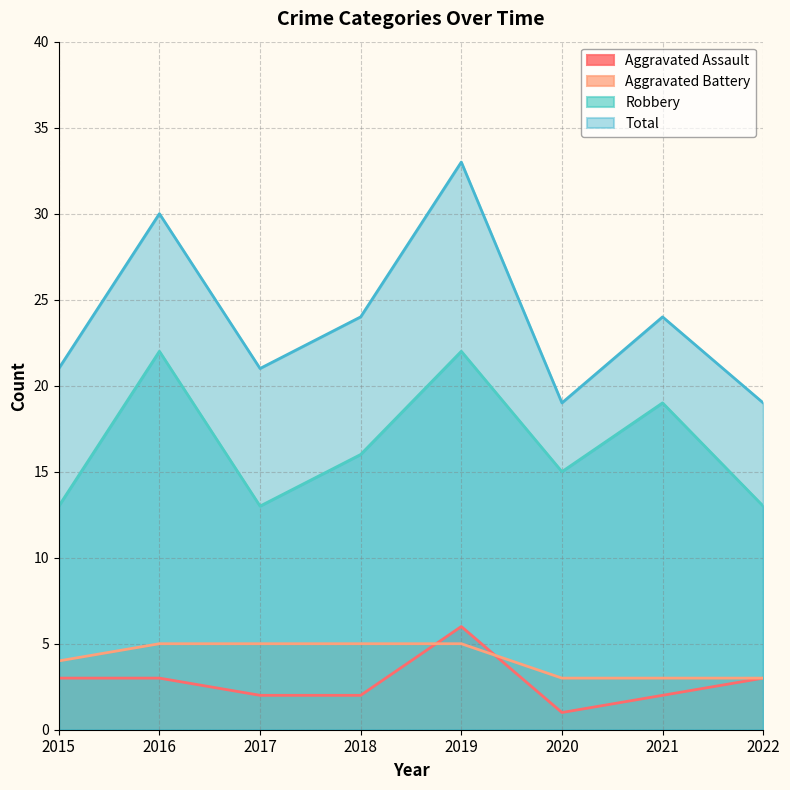

Reading left to right, what are all the values shown in this chart?

Aggravated Assault: 3	3	2	2	6	1	2	3
Aggravated Battery: 4	5	5	5	5	3	3	3
Robbery: 13	22	13	16	22	15	19	13
Total: 21	30	21	24	33	19	24	19